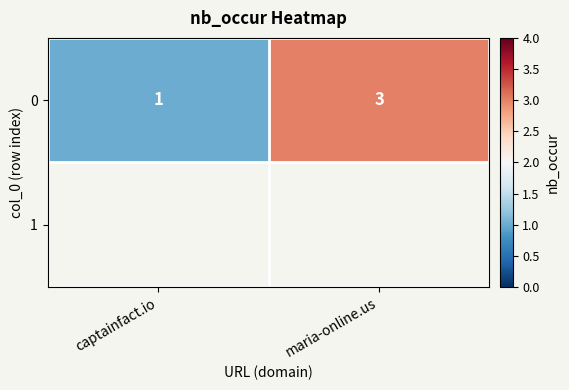

Count the values in the range 1 to 3.

2